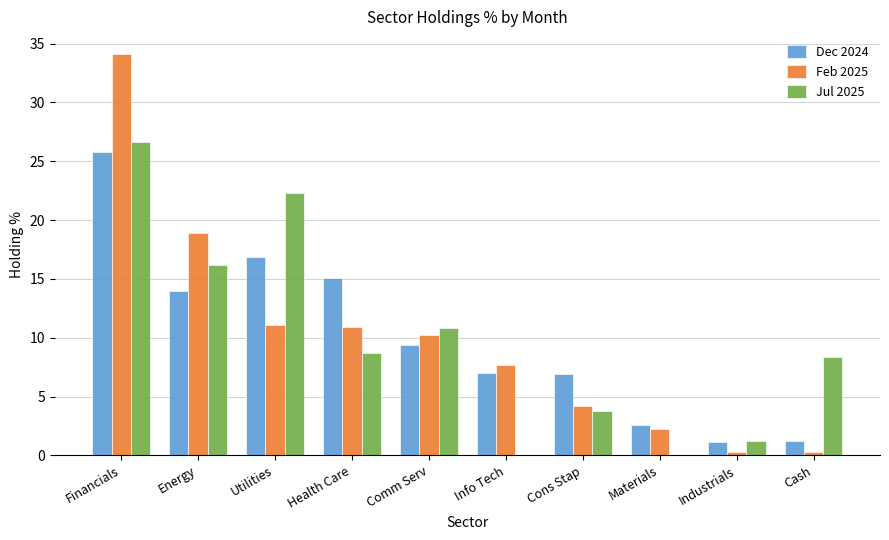

What is the sum of all Feb 2025 values?

99.9